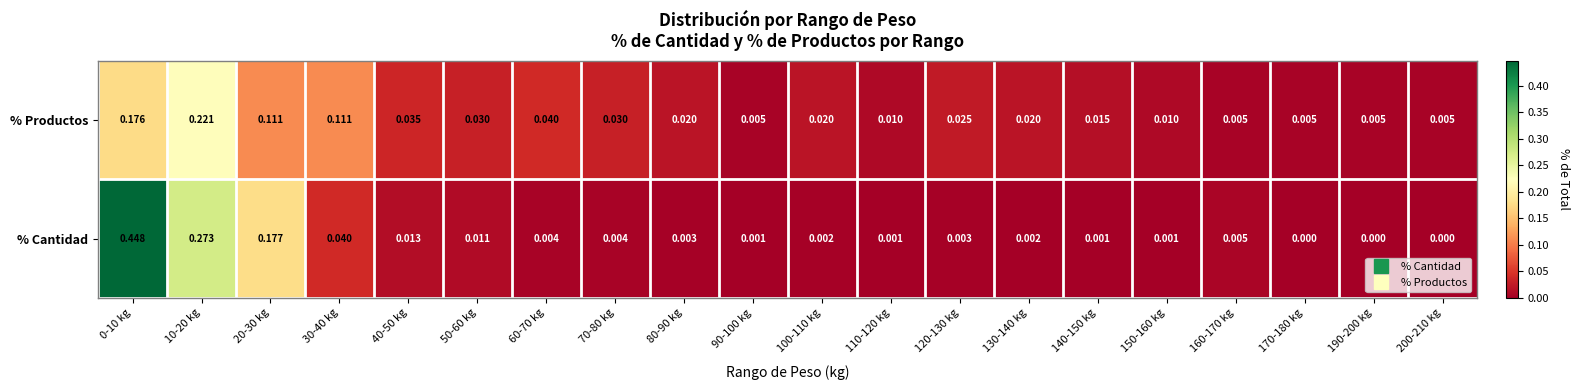

Rank the series by their average value, from lowest to highest.

% Productos, % Cantidad